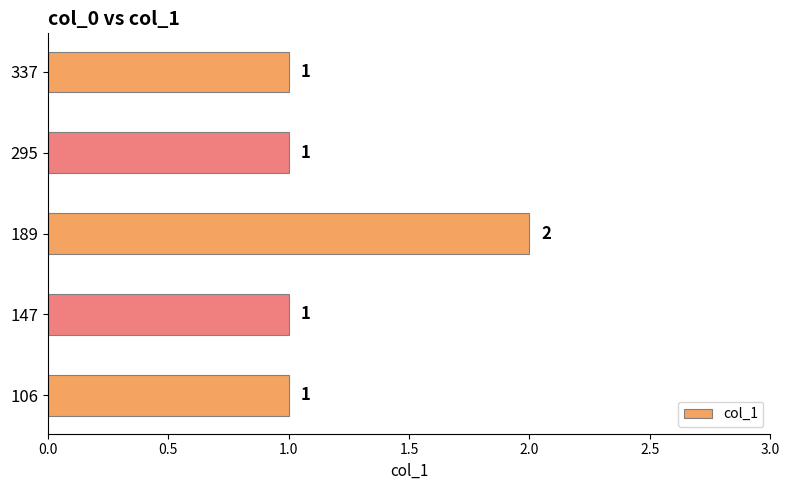

What is the sum of all values?

6